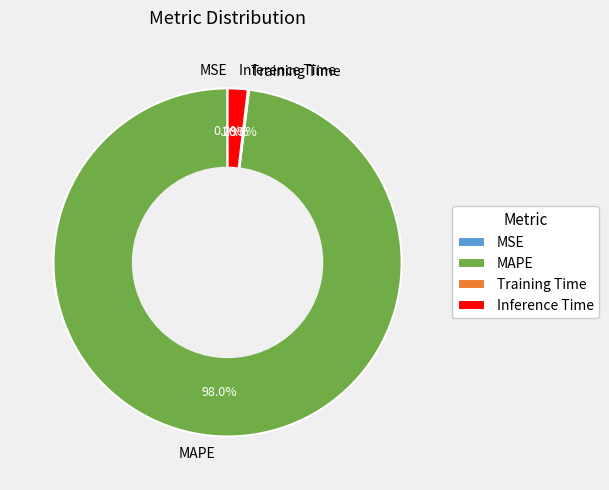

Does MAPE account for over 50% of the chart?

Yes